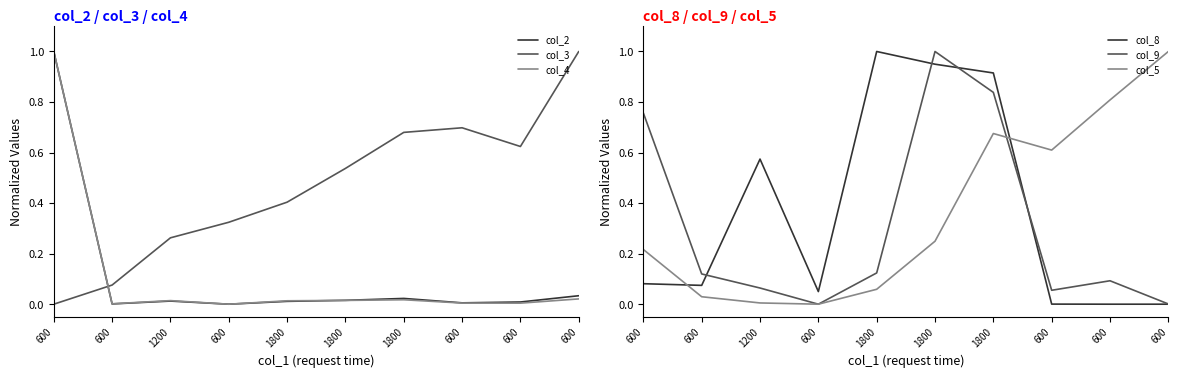

Reading left to right, list all the values displayed in this chart.

col_2: 1.0	0.0	0.0	0.0	0.0	0.0	0.0	0.0	0.0	0.0
col_3: 0.0	0.1	0.3	0.3	0.4	0.5	0.7	0.7	0.6	1.0
col_4: 1.0	0.0	0.0	0.0	0.0	0.0	0.0	0.0	0.0	0.0
col_8: 0.1	0.1	0.6	0.0	1.0	0.9	0.9	0.0	0.0	0.0
col_9: 0.8	0.1	0.1	0.0	0.1	1.0	0.8	0.1	0.1	0.0
col_5: 0.2	0.0	0.0	0.0	0.1	0.2	0.7	0.6	0.8	1.0